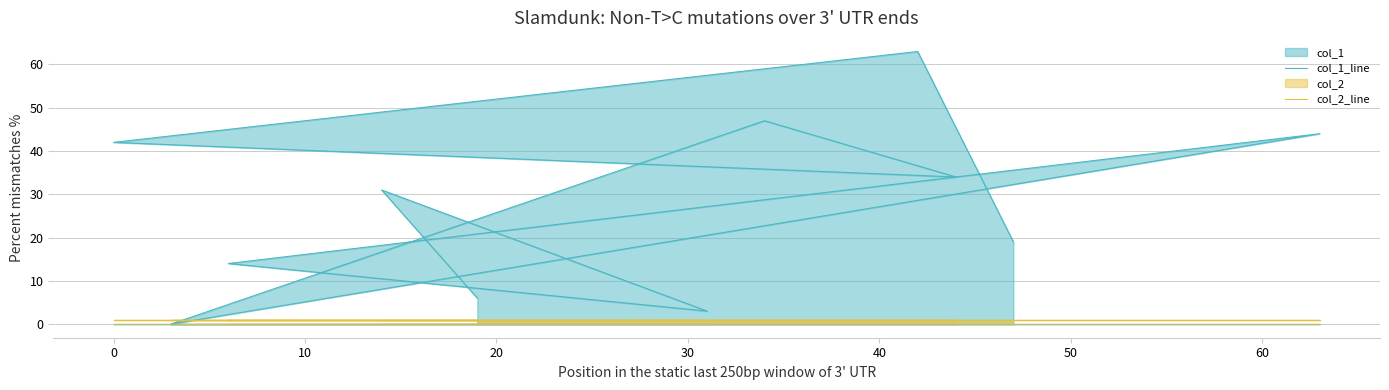

Rank the series at 10 from lowest to highest value.

col_2_line, col_1_line